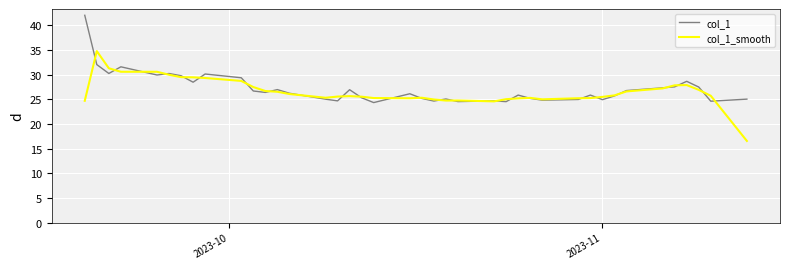

What is the sum of all col_1_smooth values?

1062.4